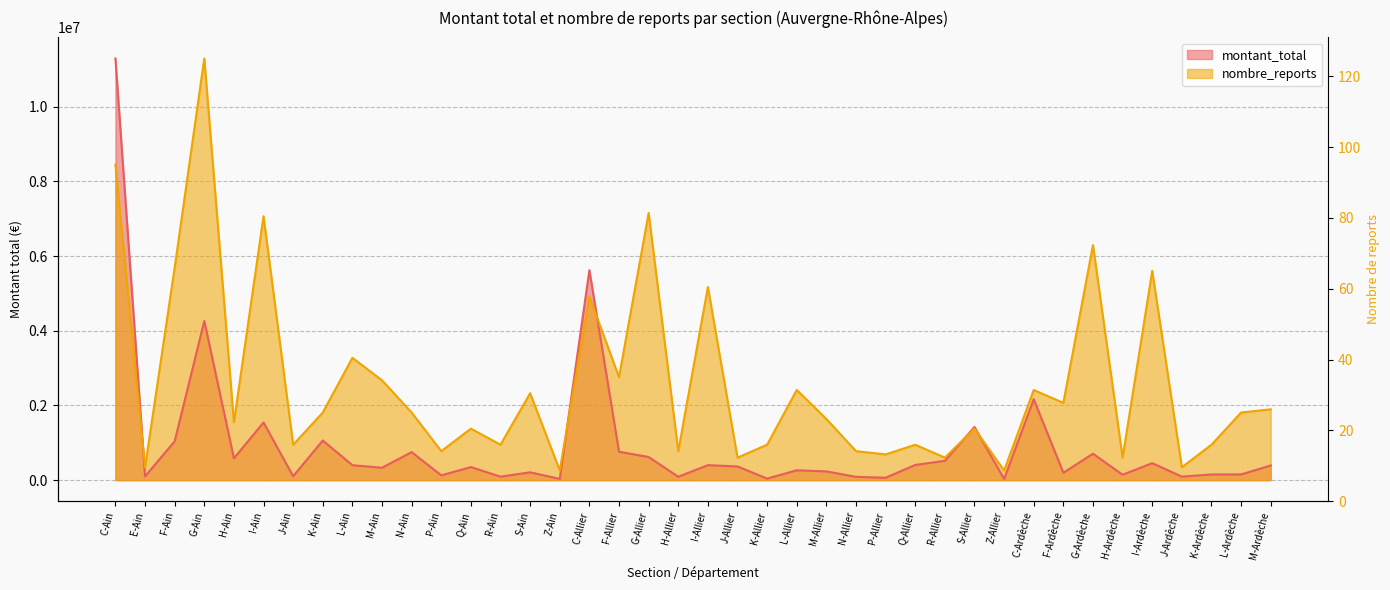

Which series has the largest range (max minus min)?

montant_total